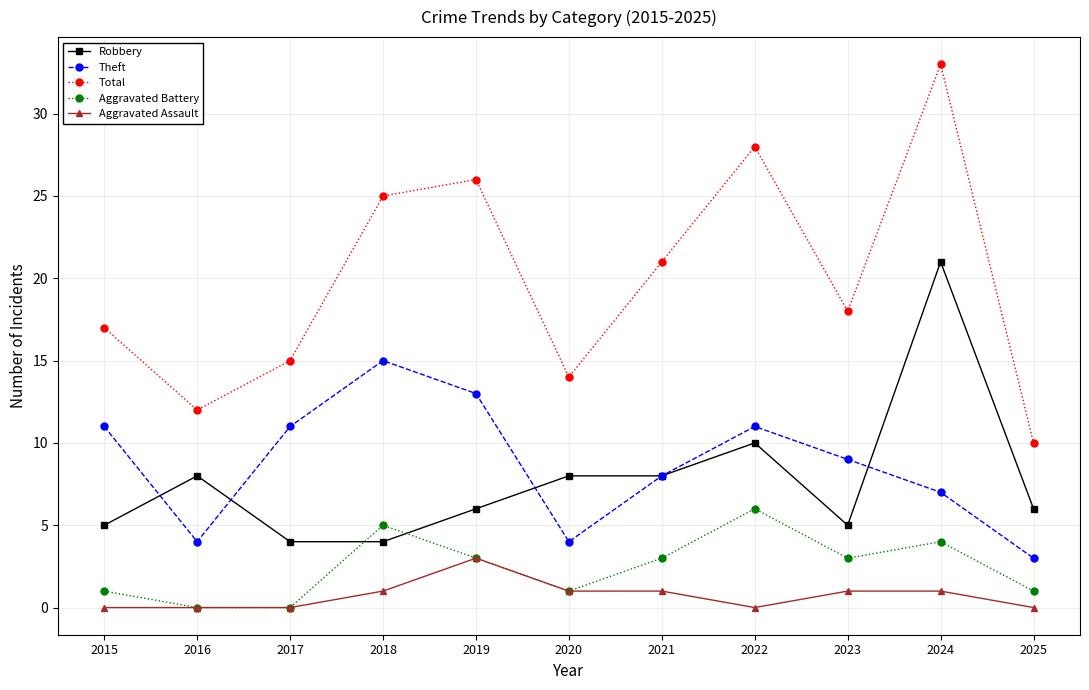

What is the spread (max minus min) of values at 2022?

28